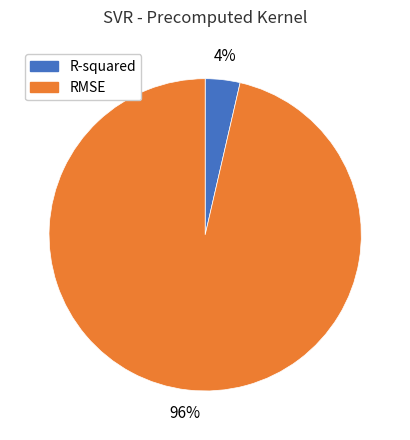

To the nearest percent, what is the combined percentage of R-squared and RMSE?

100%